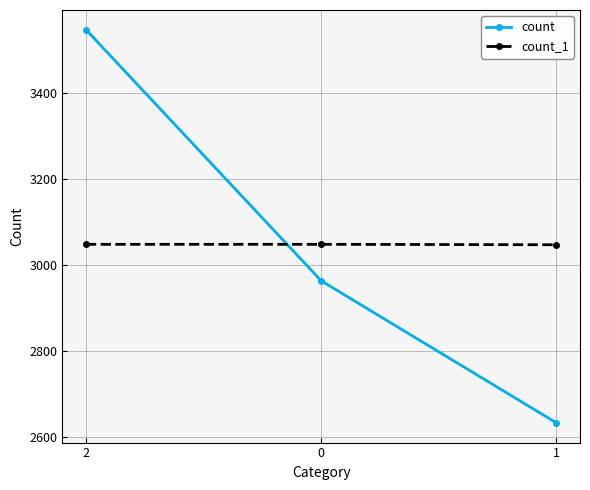

Where does the count series first go above 2963?

2